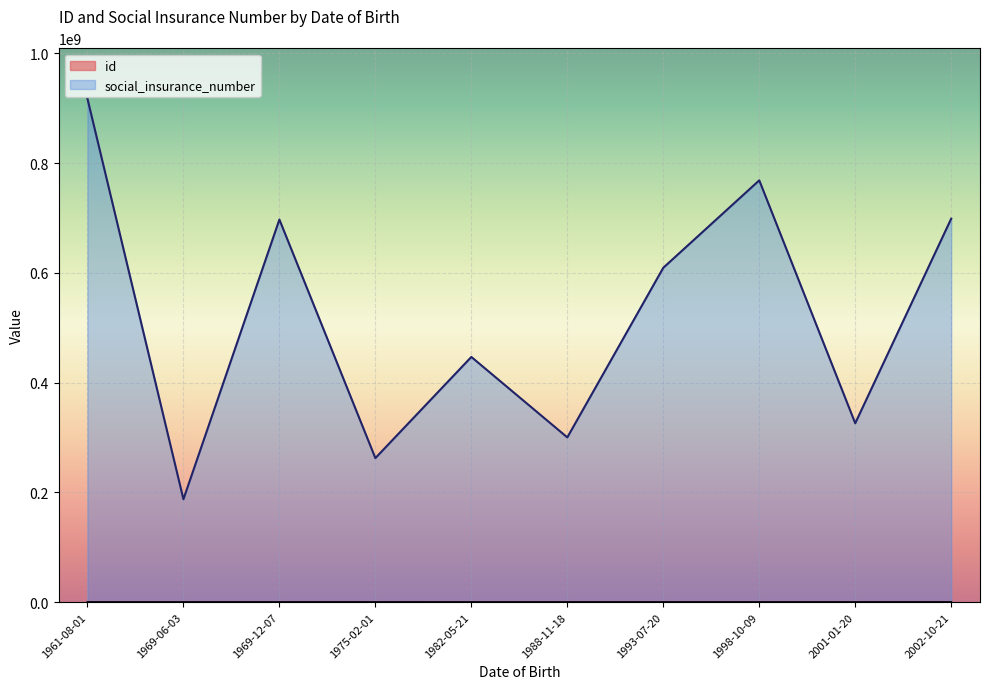

Is it true that id equals 13878 at 1993-07-20?

False